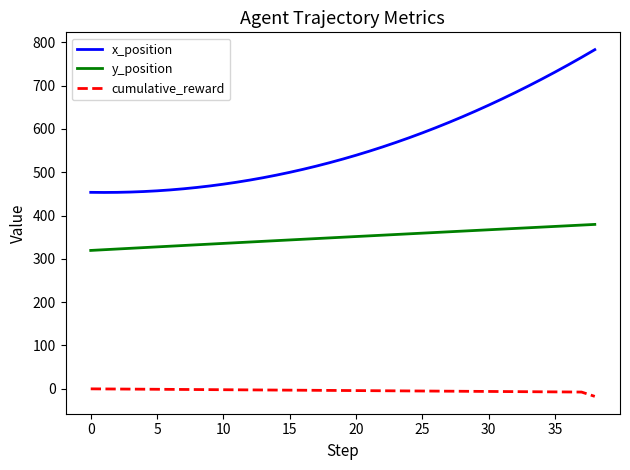

Which series has the largest total across all categories?

x_position